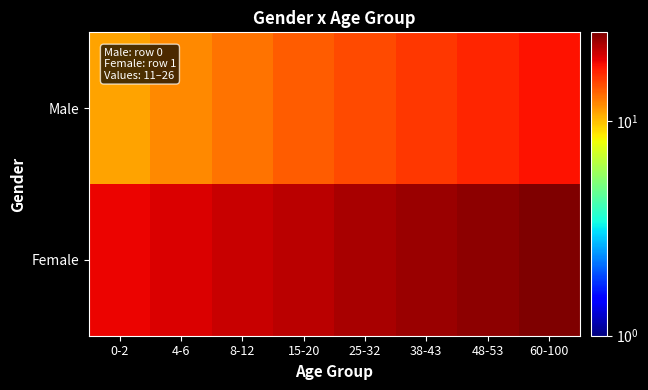

Reading left to right, extract all data points from this chart.

Male: 0-2=11	4-6=12	8-12=13	15-20=14	25-32=15	38-43=16	48-53=17	60-100=18
Female: 0-2=19	4-6=20	8-12=21	15-20=22	25-32=23	38-43=24	48-53=25	60-100=26